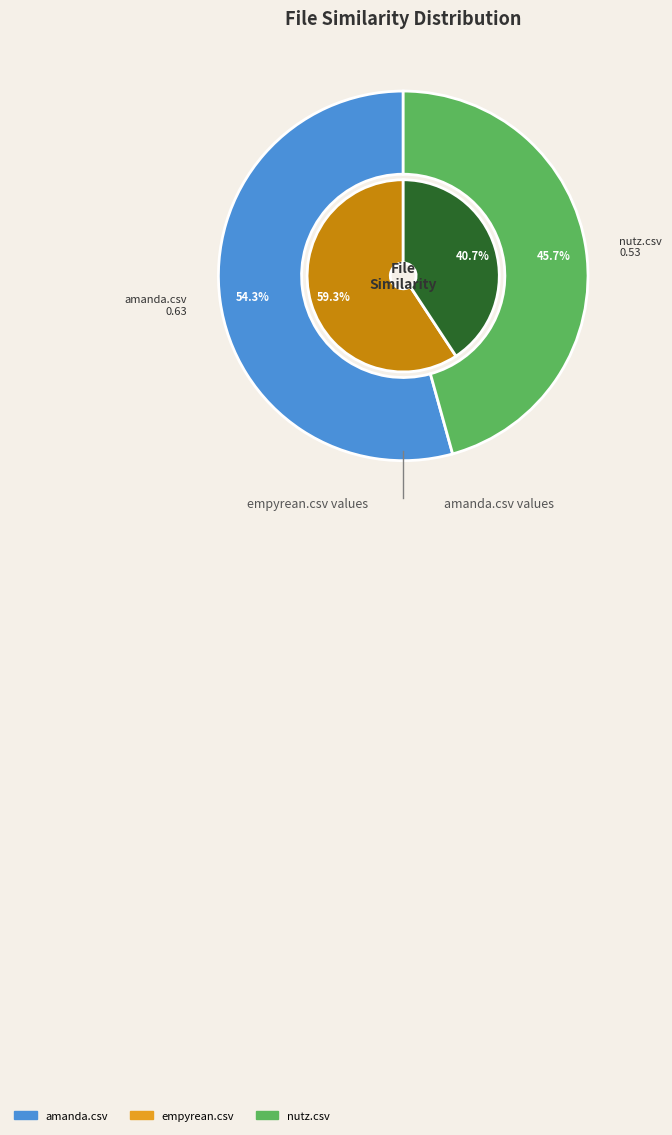

What is the difference between the highest and lowest values at empyrean.csv?

0.8